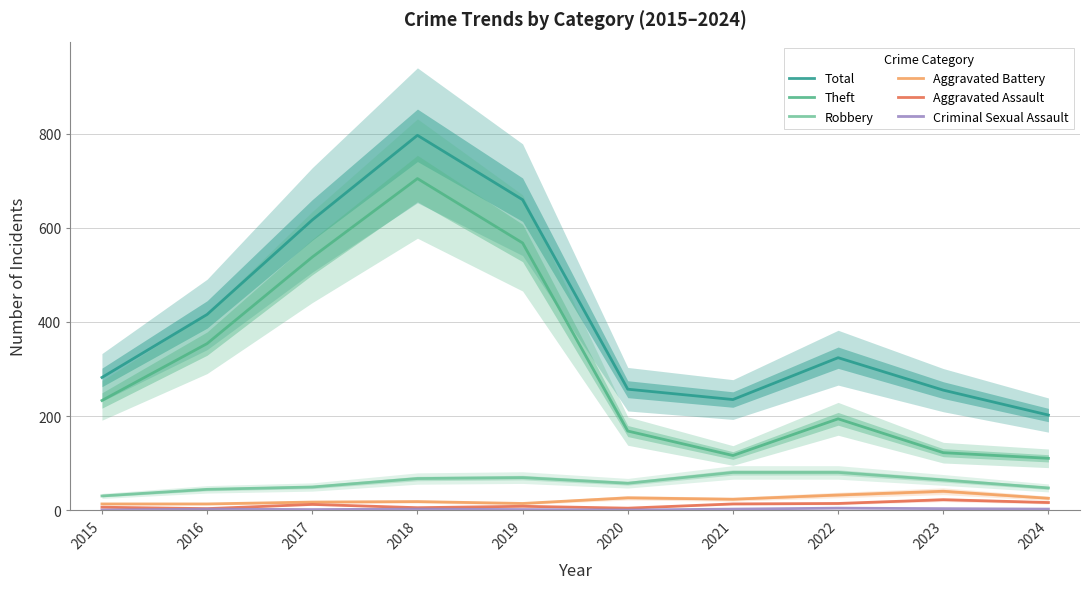

The Aggravated Assault series shows 5 at 2018. True or false?

True